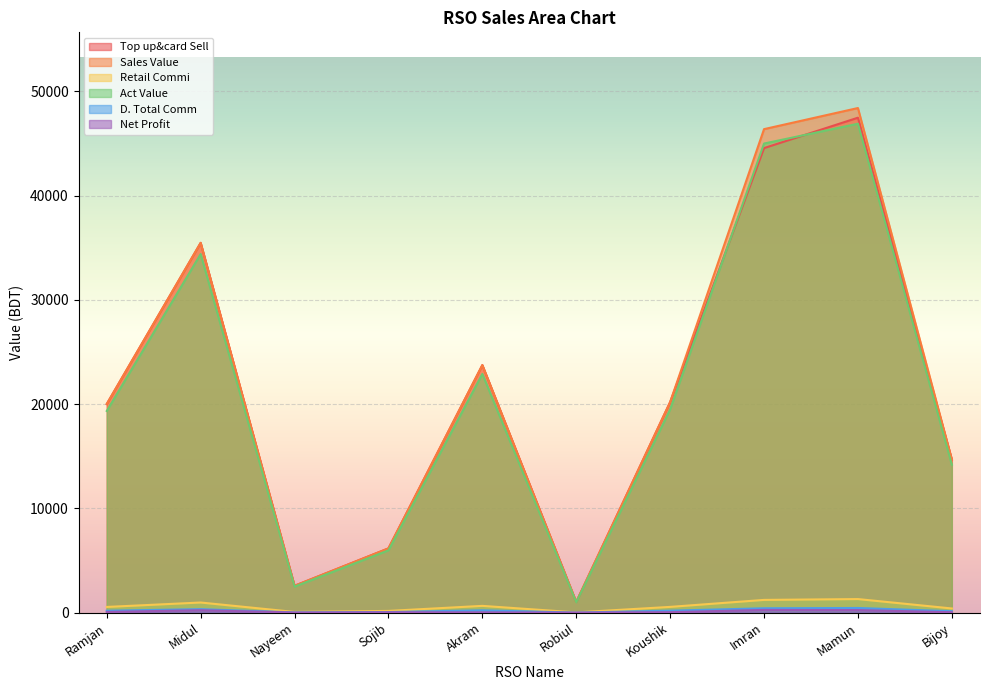

True or false: Act Value and Sales Value cross at least once.

False